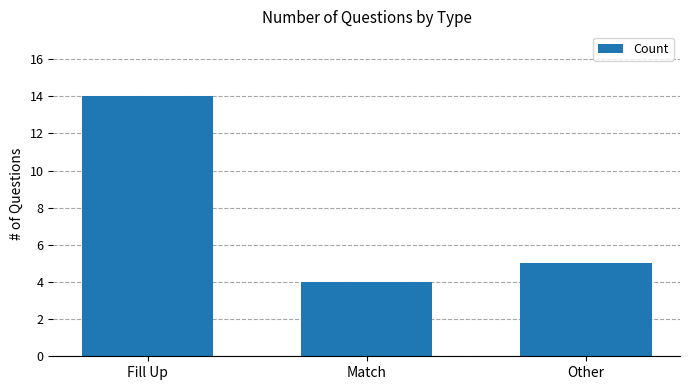

True or false: the data shows 4 at Match.

True